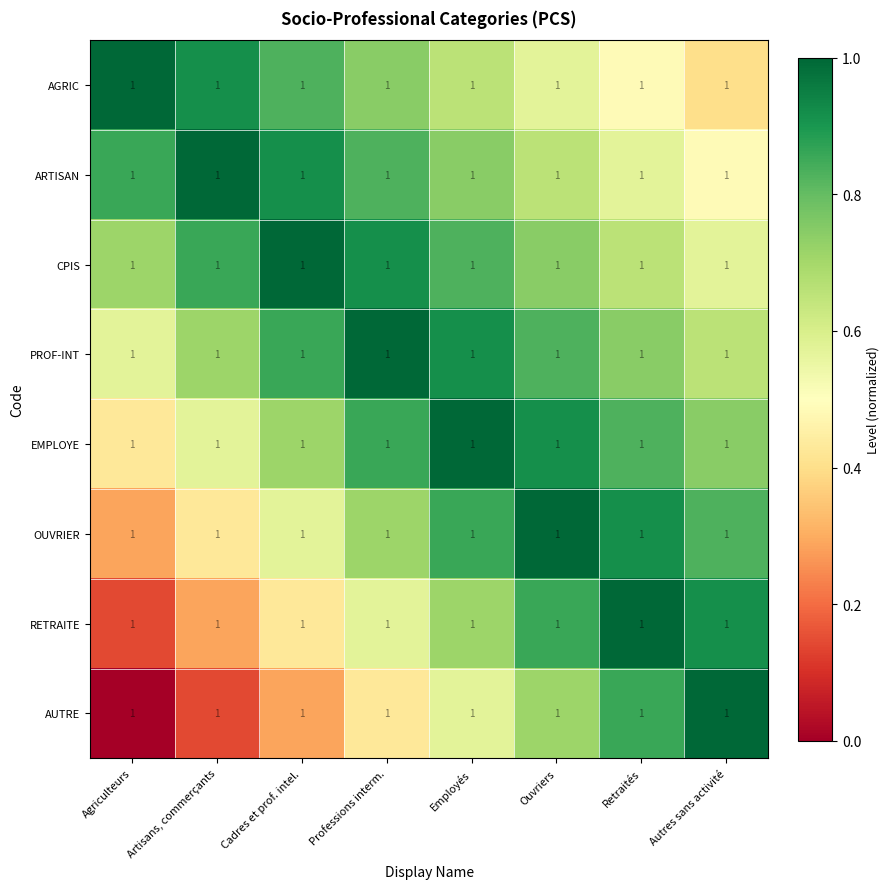

Reading left to right, transcribe all the data shown in this chart.

AGRIC: Agriculteurs=1.0	Artisans, commerçants=1.0	Cadres et prof. intel.=1.0	Professions interm.=1.0	Employés=1.0	Ouvriers=1.0	Retraités=1.0	Autres sans activité=1.0
ARTISAN: Agriculteurs=1.0	Artisans, commerçants=1.0	Cadres et prof. intel.=1.0	Professions interm.=1.0	Employés=1.0	Ouvriers=1.0	Retraités=1.0	Autres sans activité=1.0
CPIS: Agriculteurs=1.0	Artisans, commerçants=1.0	Cadres et prof. intel.=1.0	Professions interm.=1.0	Employés=1.0	Ouvriers=1.0	Retraités=1.0	Autres sans activité=1.0
PROF-INT: Agriculteurs=1.0	Artisans, commerçants=1.0	Cadres et prof. intel.=1.0	Professions interm.=1.0	Employés=1.0	Ouvriers=1.0	Retraités=1.0	Autres sans activité=1.0
EMPLOYE: Agriculteurs=1.0	Artisans, commerçants=1.0	Cadres et prof. intel.=1.0	Professions interm.=1.0	Employés=1.0	Ouvriers=1.0	Retraités=1.0	Autres sans activité=1.0
OUVRIER: Agriculteurs=1.0	Artisans, commerçants=1.0	Cadres et prof. intel.=1.0	Professions interm.=1.0	Employés=1.0	Ouvriers=1.0	Retraités=1.0	Autres sans activité=1.0
RETRAITE: Agriculteurs=1.0	Artisans, commerçants=1.0	Cadres et prof. intel.=1.0	Professions interm.=1.0	Employés=1.0	Ouvriers=1.0	Retraités=1.0	Autres sans activité=1.0
AUTRE: Agriculteurs=1.0	Artisans, commerçants=1.0	Cadres et prof. intel.=1.0	Professions interm.=1.0	Employés=1.0	Ouvriers=1.0	Retraités=1.0	Autres sans activité=1.0